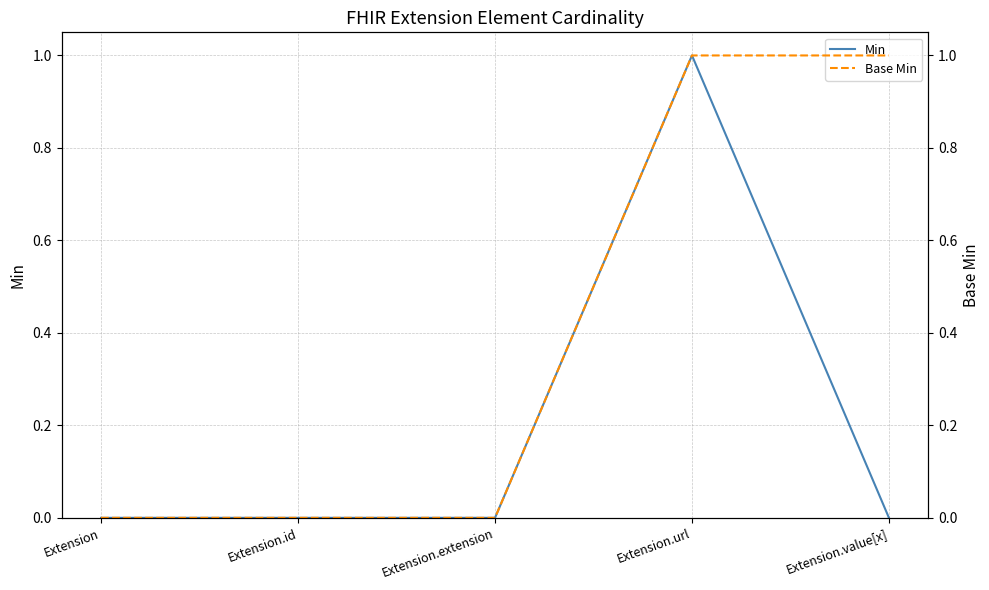

Which series has the widest spread of values?

Min